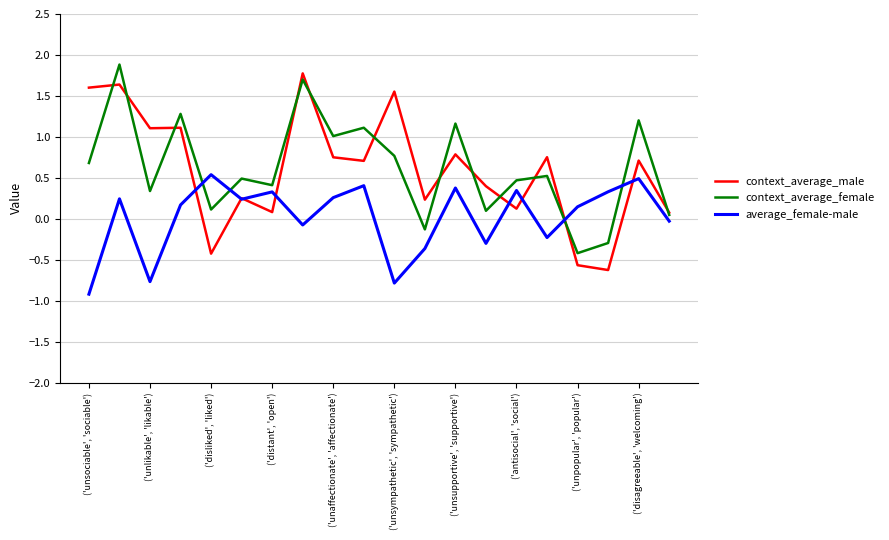

What is the lowest value of the context_average_male series?

-0.6